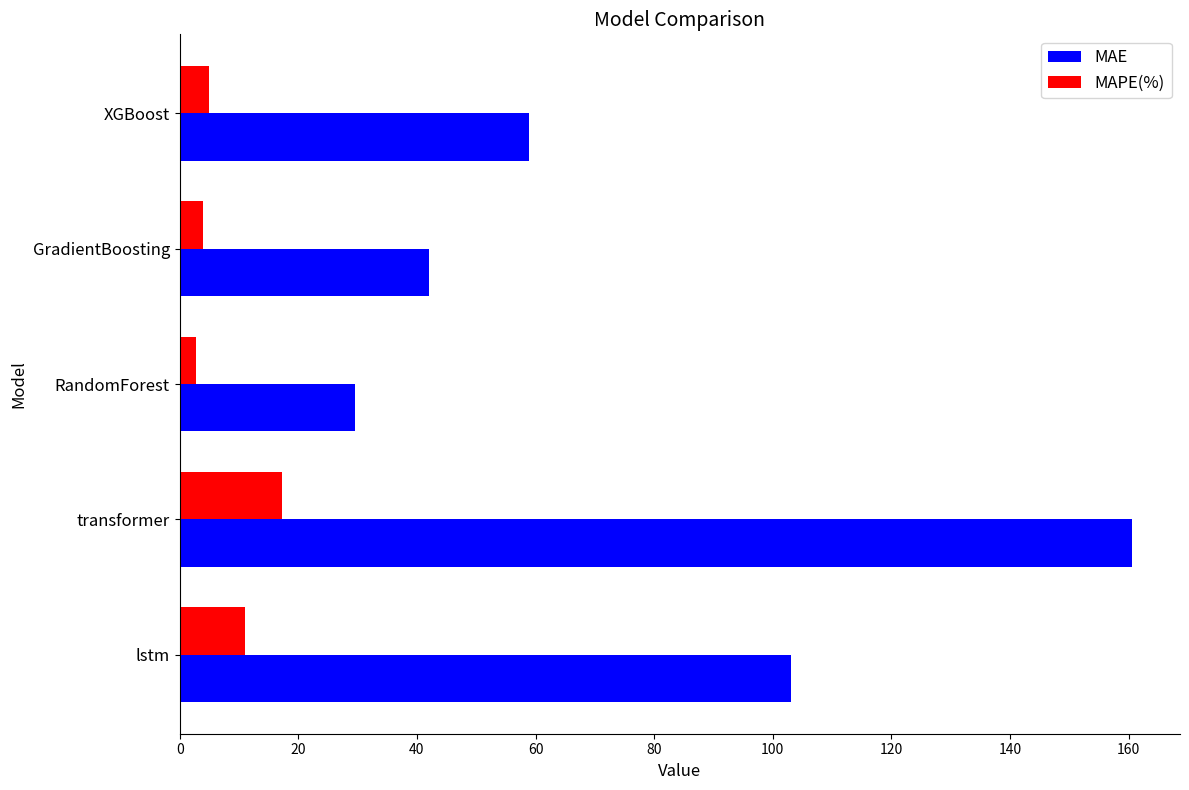

At how many categories does at least one series exceed 32?

4